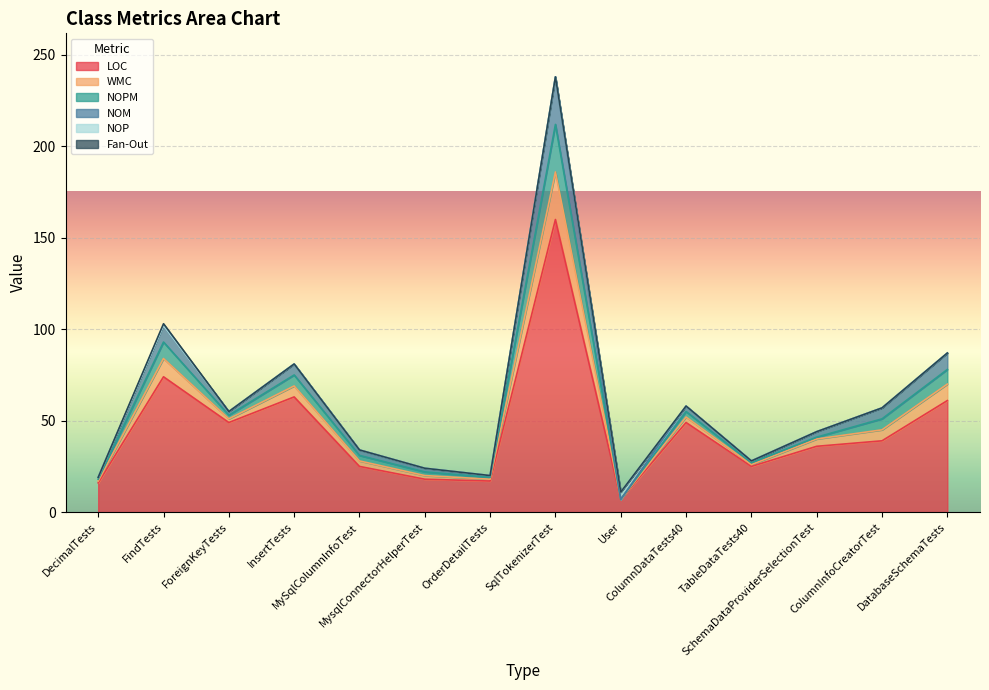

How many lines are shown in the chart?

6